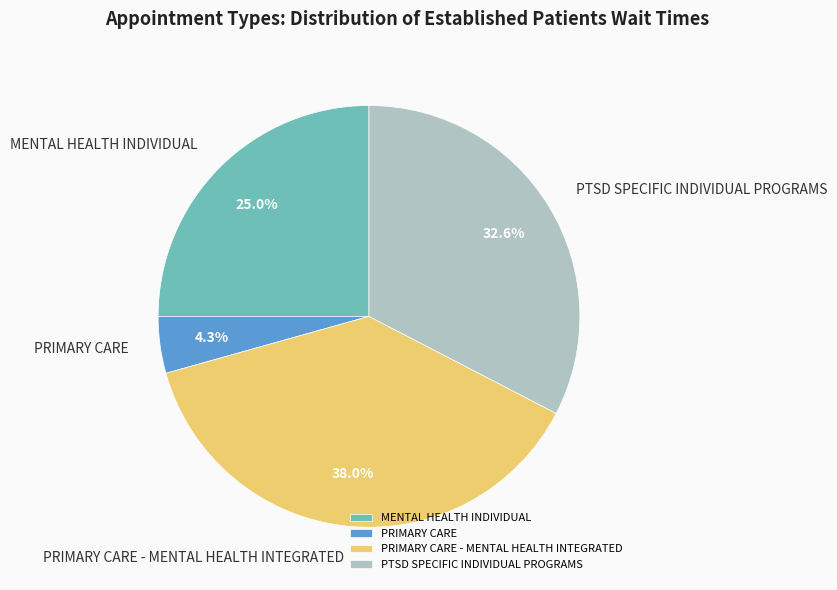

To the nearest percent, what is the combined percentage of MENTAL HEALTH INDIVIDUAL and PTSD SPECIFIC INDIVIDUAL PROGRAMS?

58%